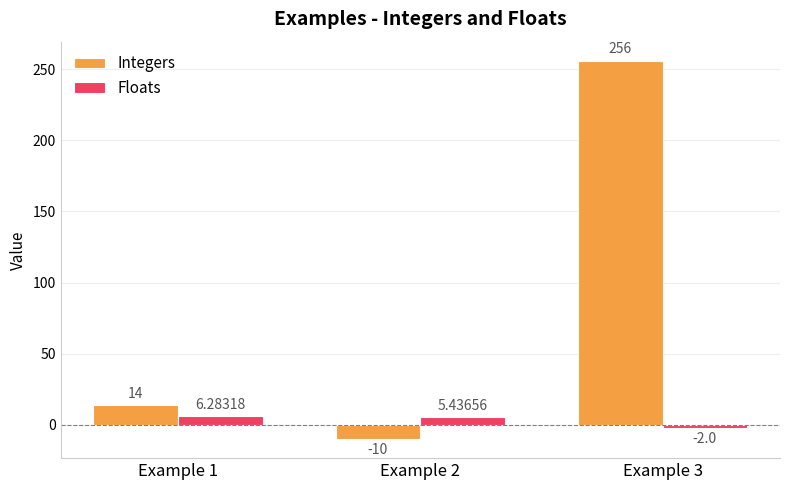

Between Example 2 and Example 3, which series saw the biggest shift?

Integers